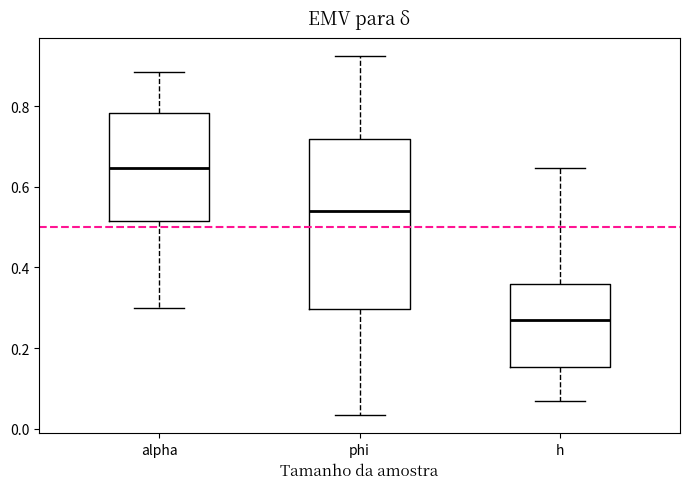

Where is the lower edge of the box for alpha on the y-axis? The values are not printed on the chart, so give them approximately, as read against the axis.

0.52